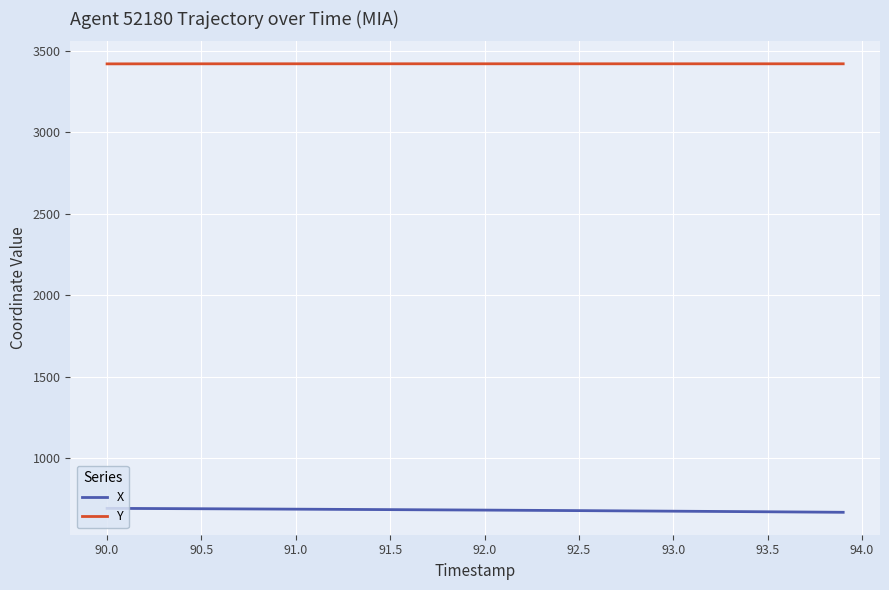

What is the highest value of the X series?

690.3